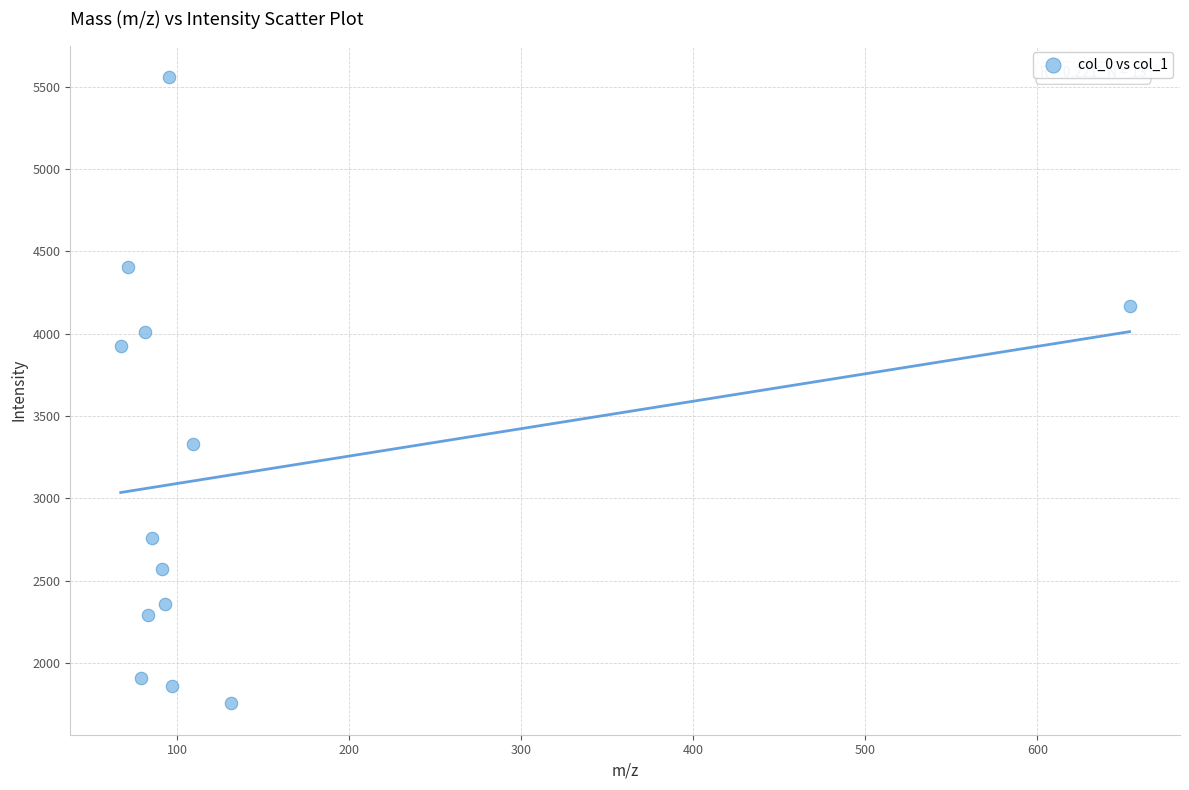

What is the range of X values (max minus min)?

586.5